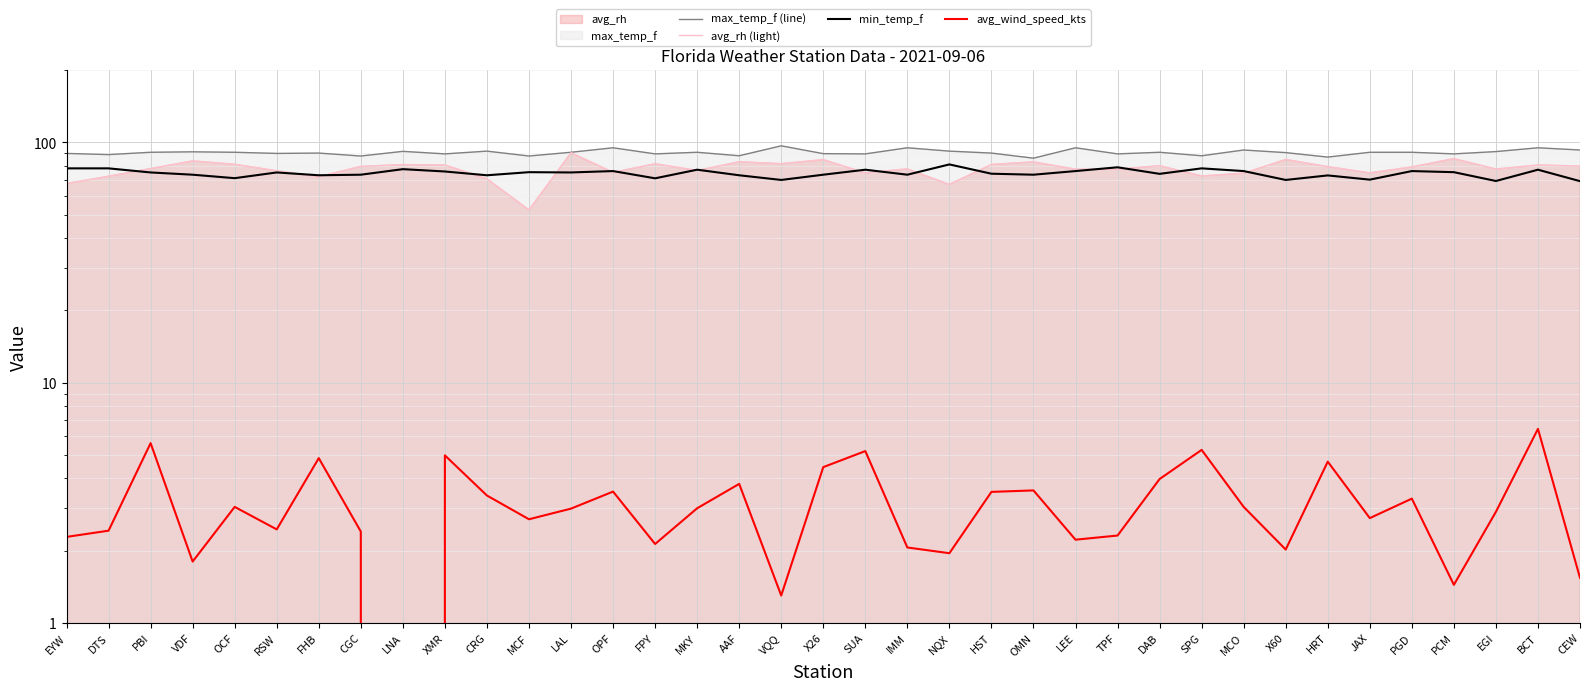

True or false: min_temp_f has more than 1 points higher than both neighbors.

True